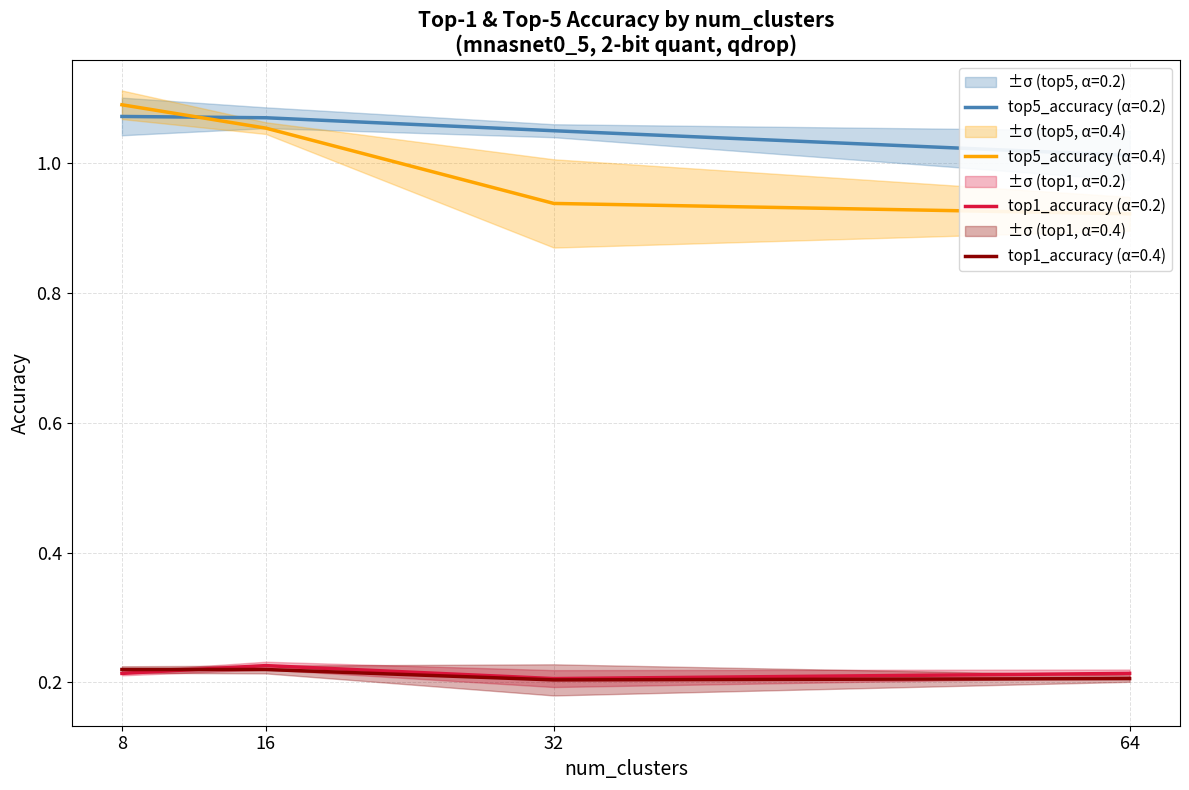

Reading left to right, transcribe all the data shown in this chart.

top1_accuracy (alpha=0.2): 8=0.2	16=0.2	32=0.2	64=0.2
top1_accuracy (alpha=0.4): 8=0.2	16=0.2	32=0.2	64=0.2
top5_accuracy (alpha=0.2): 8=1.1	16=1.1	32=1.1	64=1.0
top5_accuracy (alpha=0.4): 8=1.1	16=1.1	32=0.9	64=0.9